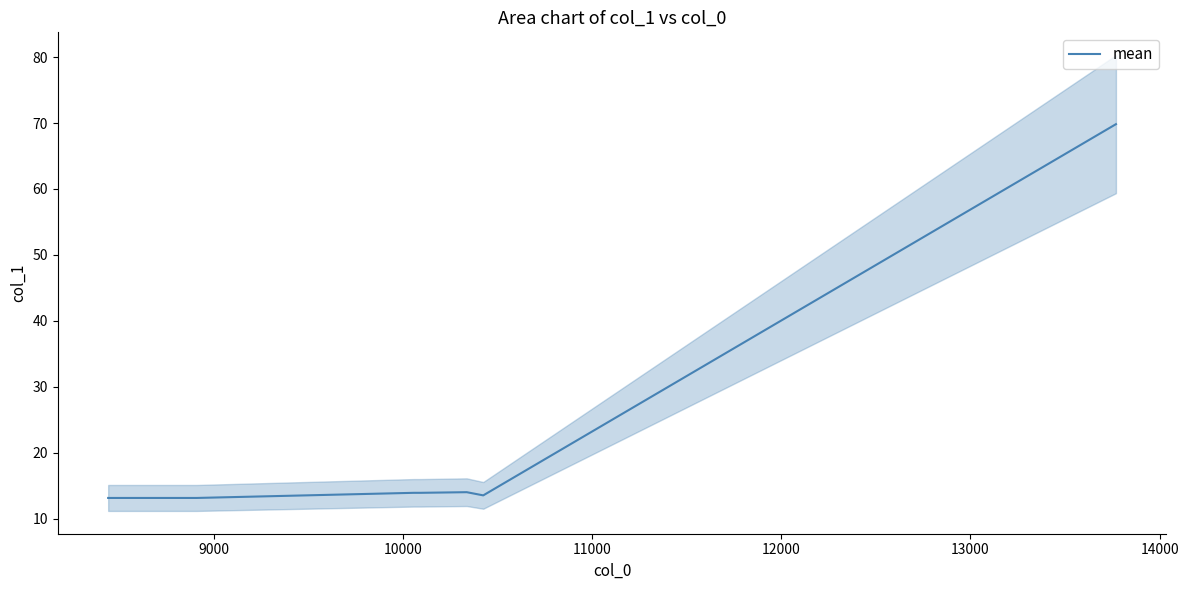

At which label is the value closest to 41?

12000